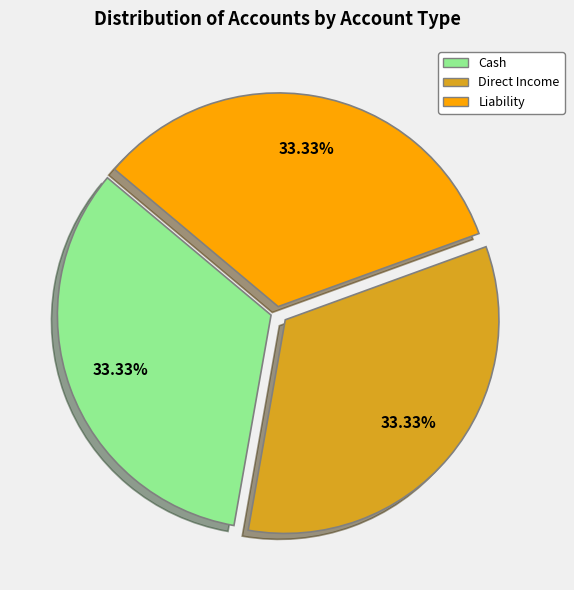

Is Cash the majority of the pie?

No